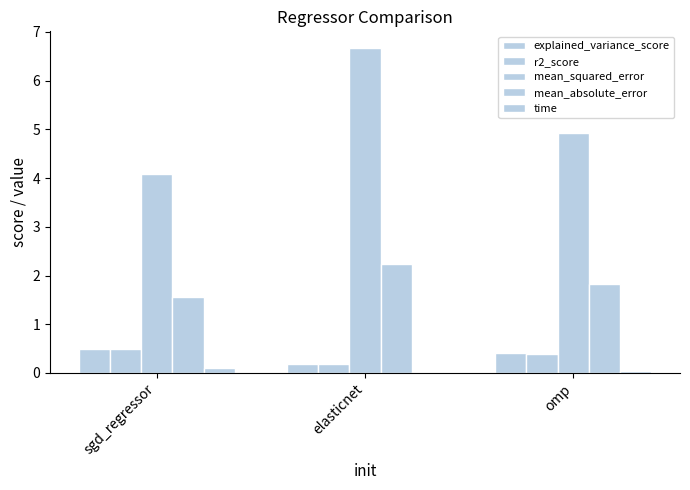

Rank the series by their maximum value, from lowest to highest.

time, r2_score, explained_variance_score, mean_absolute_error, mean_squared_error